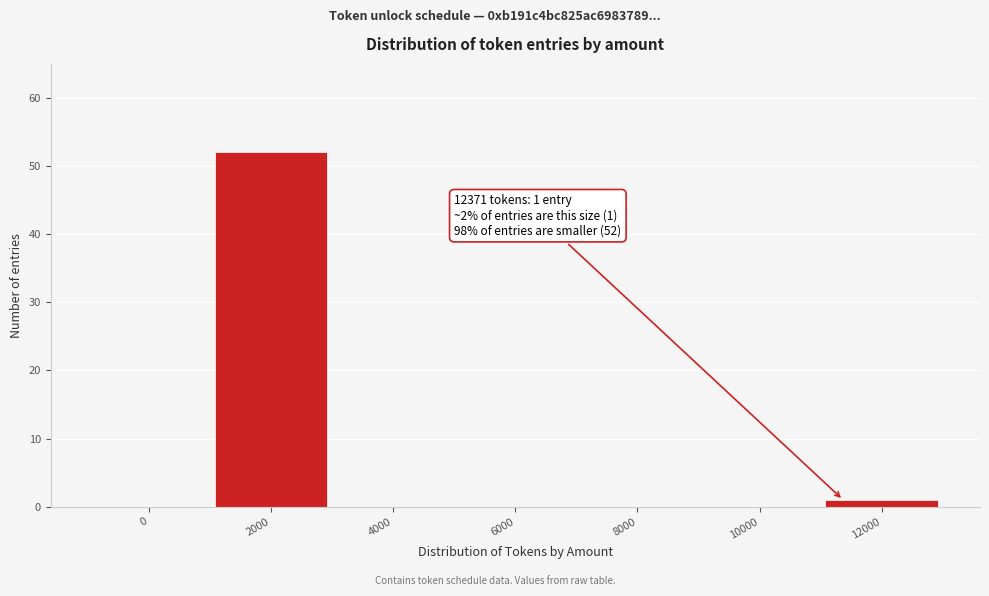

Reading right to left, what are all the values shown in this chart?

12000=1	10000=0	8000=0	6000=0	4000=0	2000=52	0=0